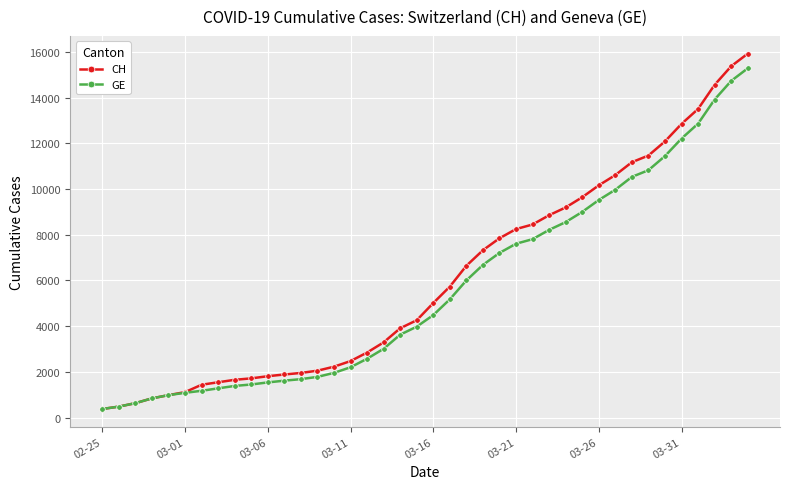

Does the chart display data point markers on the line(s)?

Yes